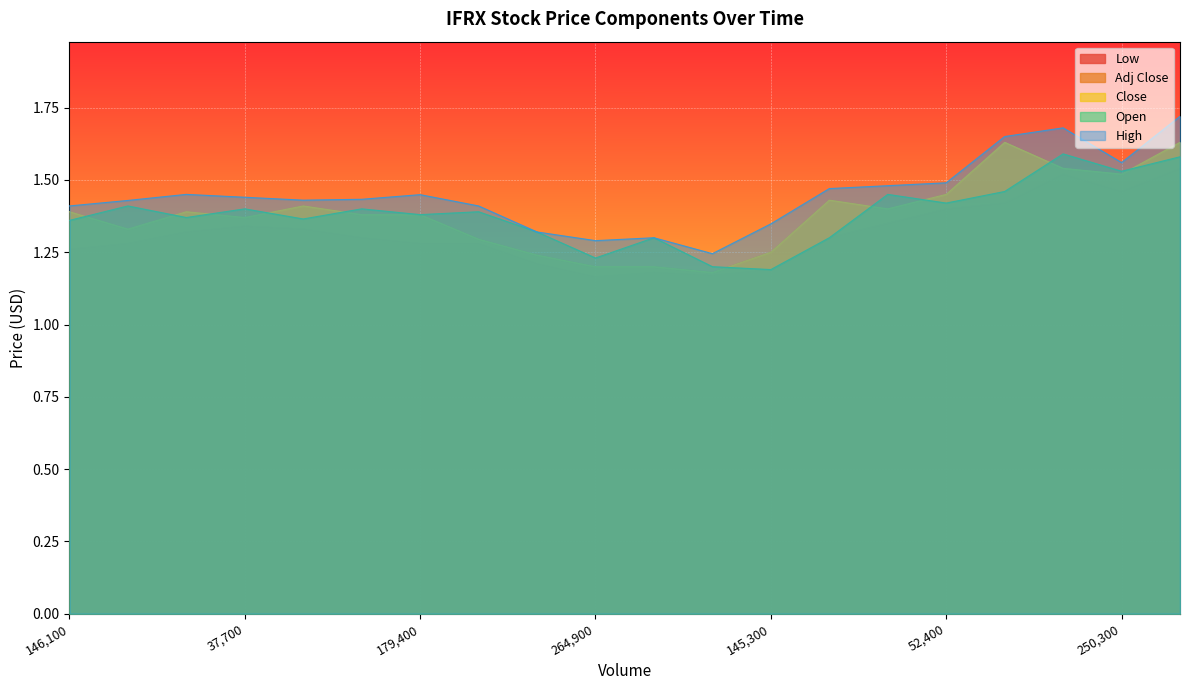

The value of Adj Close at 388000 is 2.9. True or false?

False